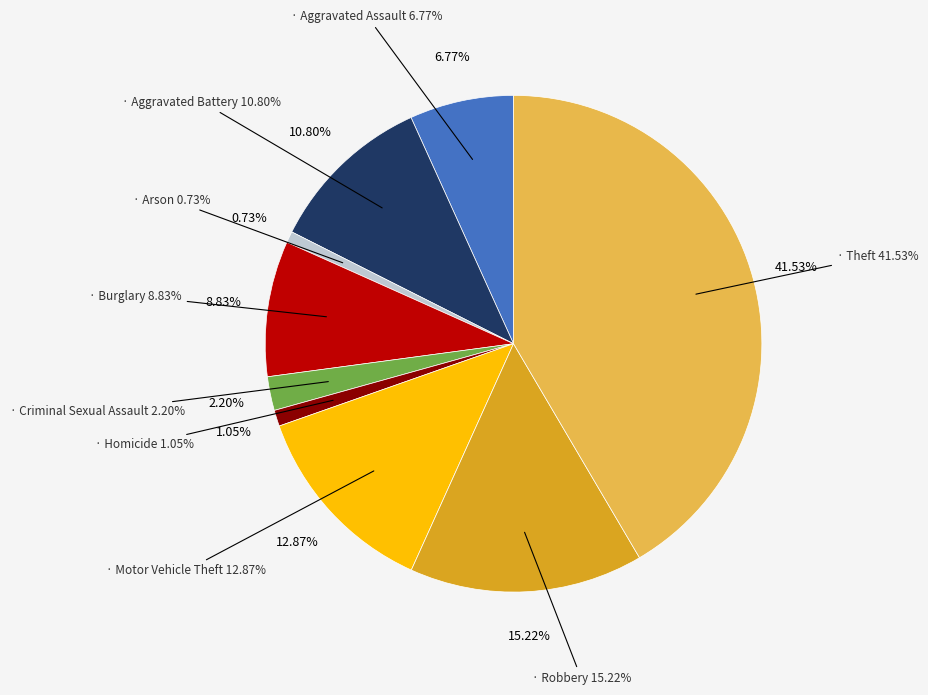

To the nearest percent, what is the difference between the Arson and Aggravated Battery slice percentages?

10%